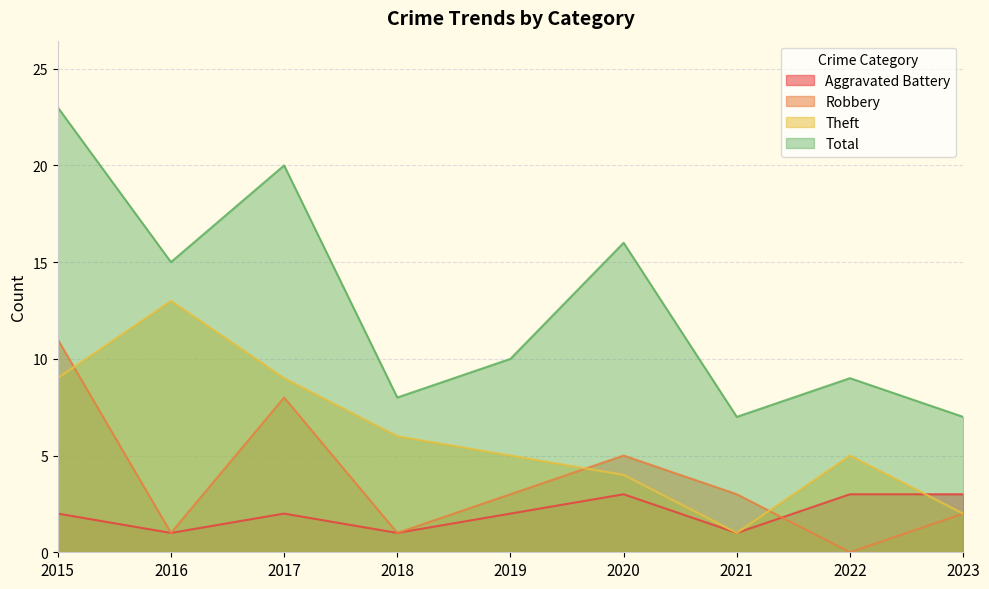

Reading left to right, what are all the values shown in this chart?

Aggravated Battery: 2	1	2	1	2	3	1	3	3
Robbery: 11	1	8	1	3	5	3	0	2
Theft: 9	13	9	6	5	4	1	5	2
Total: 23	15	20	8	10	16	7	9	7